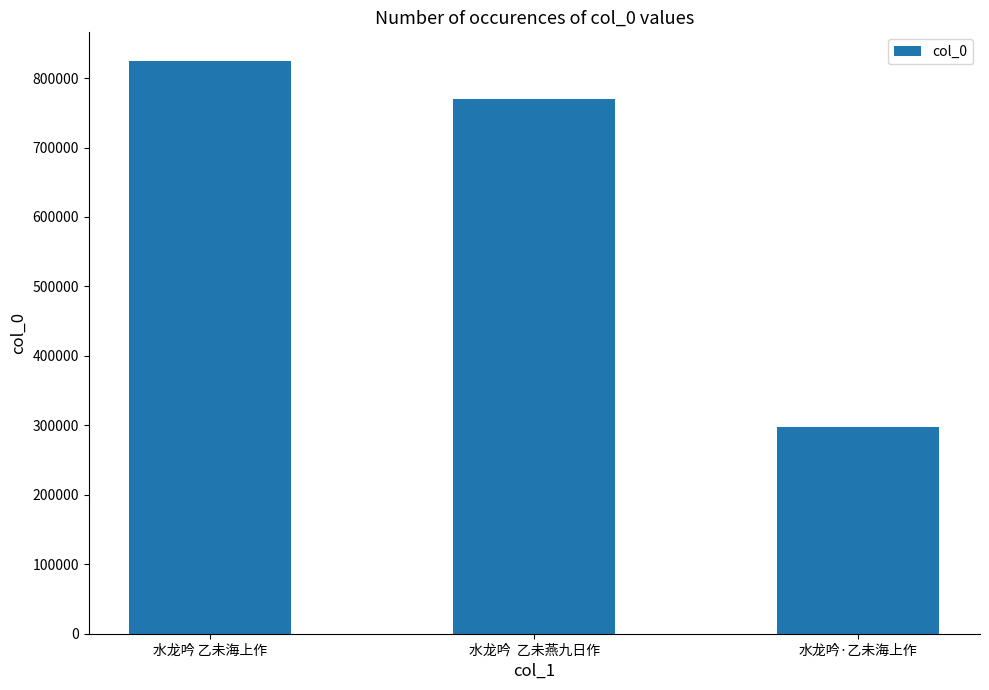

What is the difference between the maximum and second lowest values?

55185